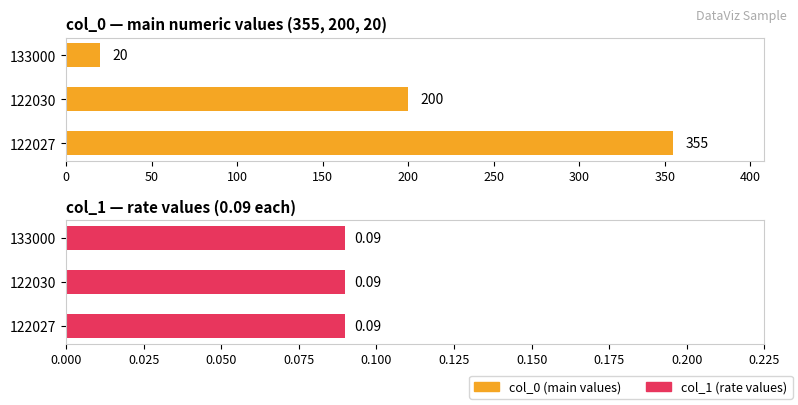

Which series has the largest range (max minus min)?

col_0 (main values)